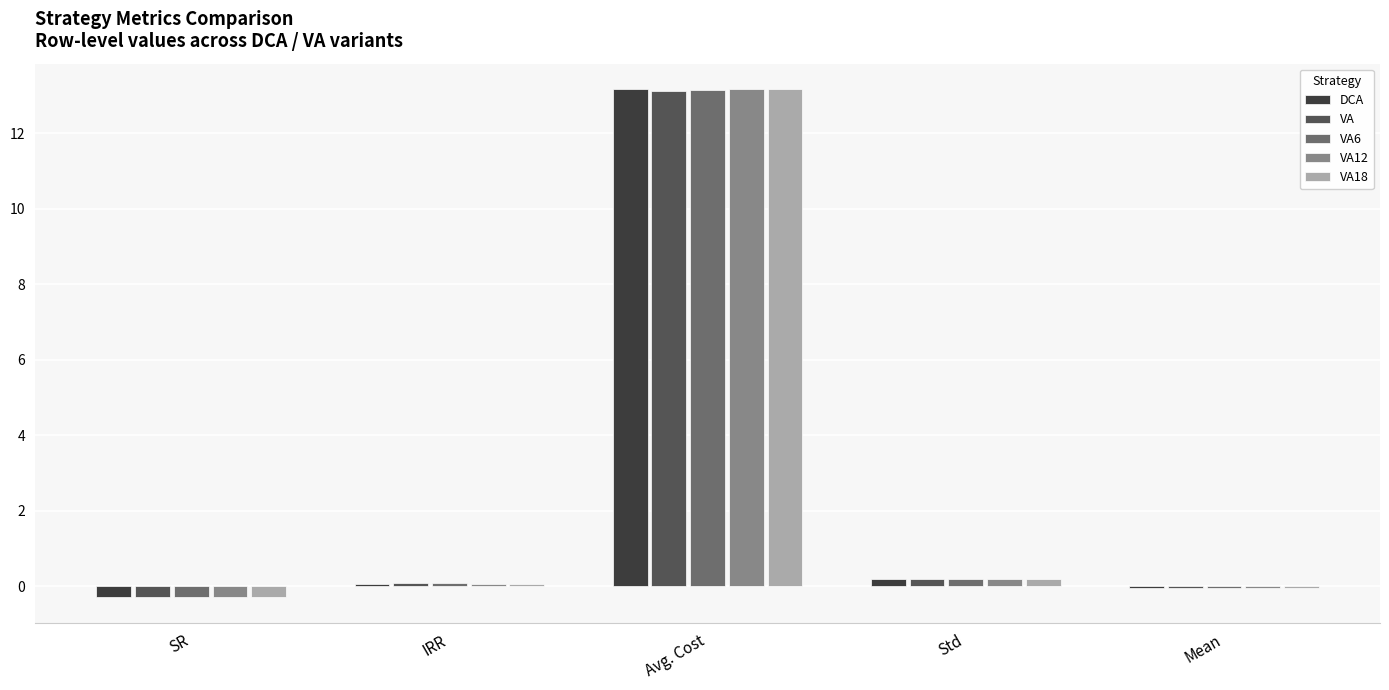

How many groups of bars are there?

5